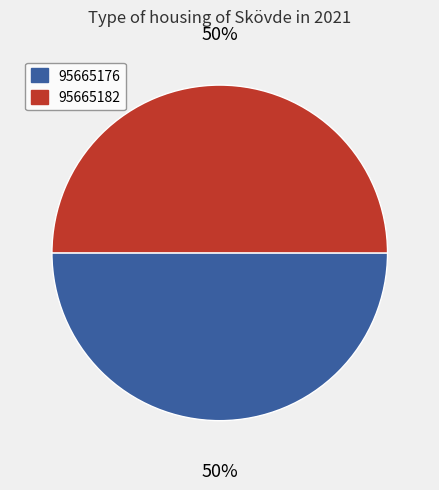

What percentage is the 95665176 slice, to the nearest percent?

50%